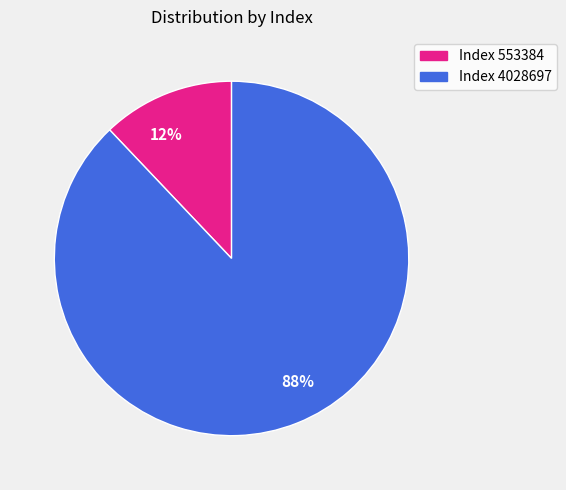

Does any single category account for the majority?

Yes